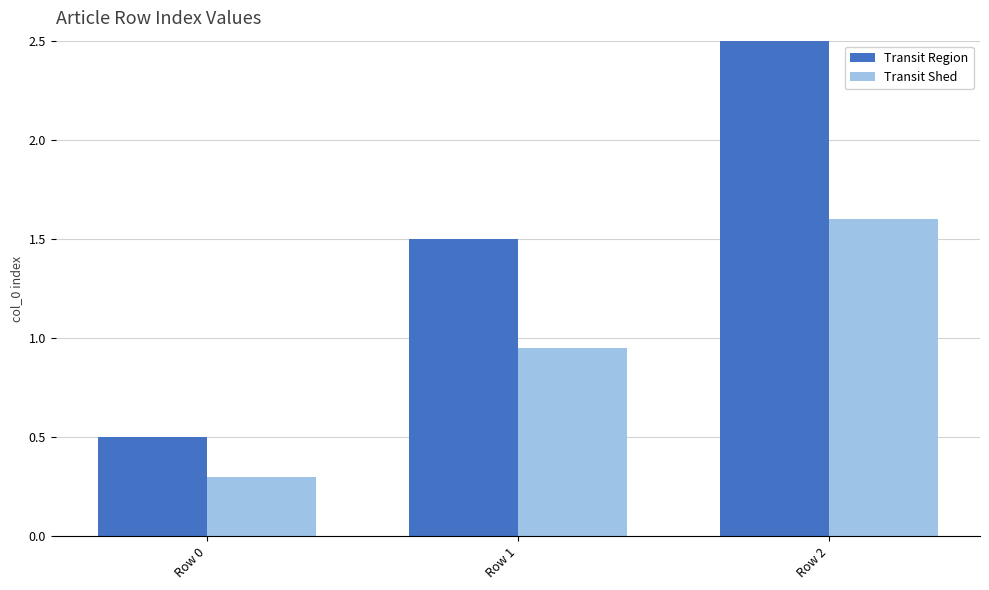

What is the difference between the second highest and minimum values in the Transit Region series?

1.0